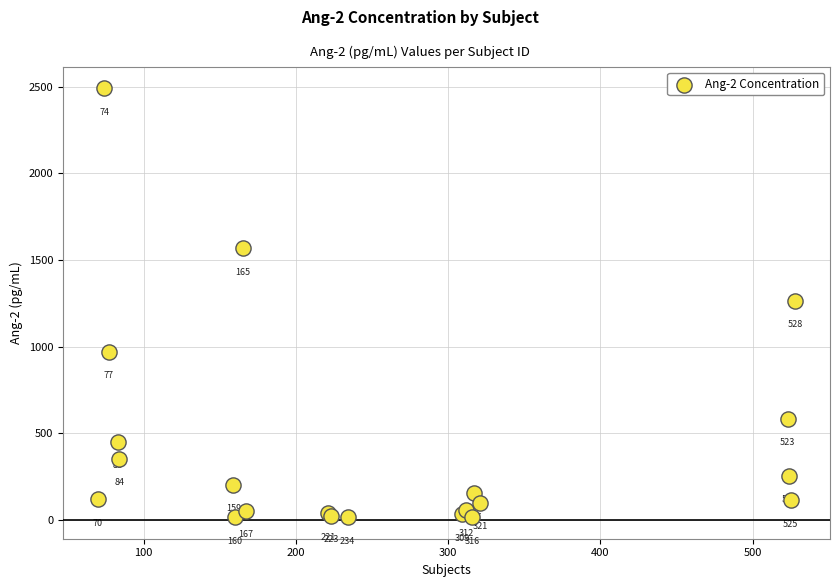

What Y value in the scatter plot is closest to 1252?

1264.4